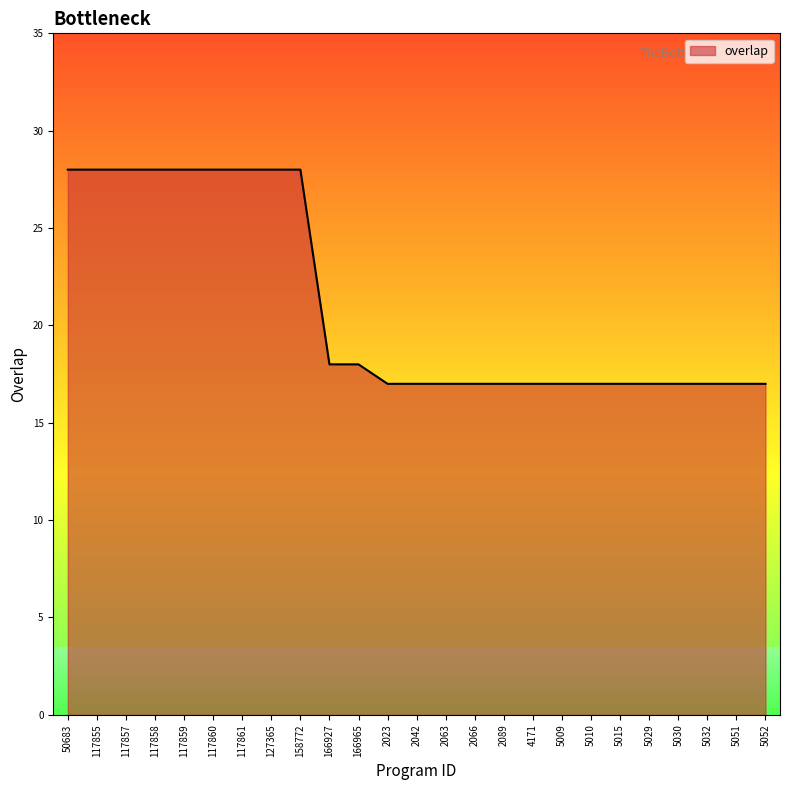

What is the difference between the maximum and minimum values?

11